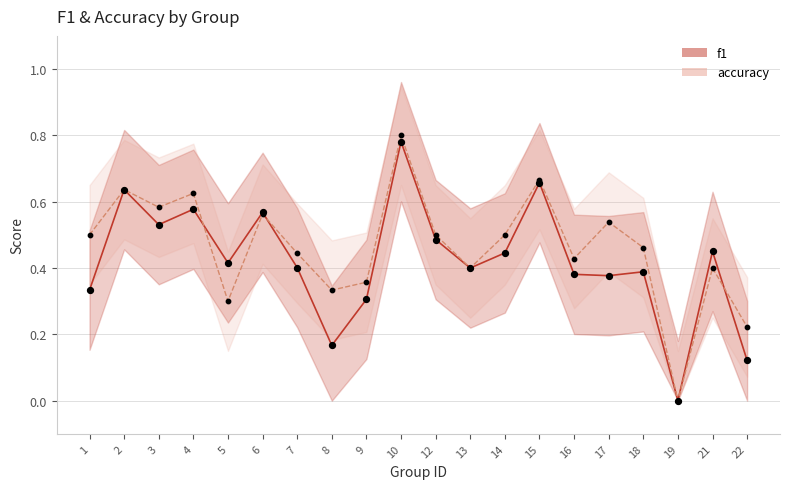

Which series has the largest total across all categories?

accuracy